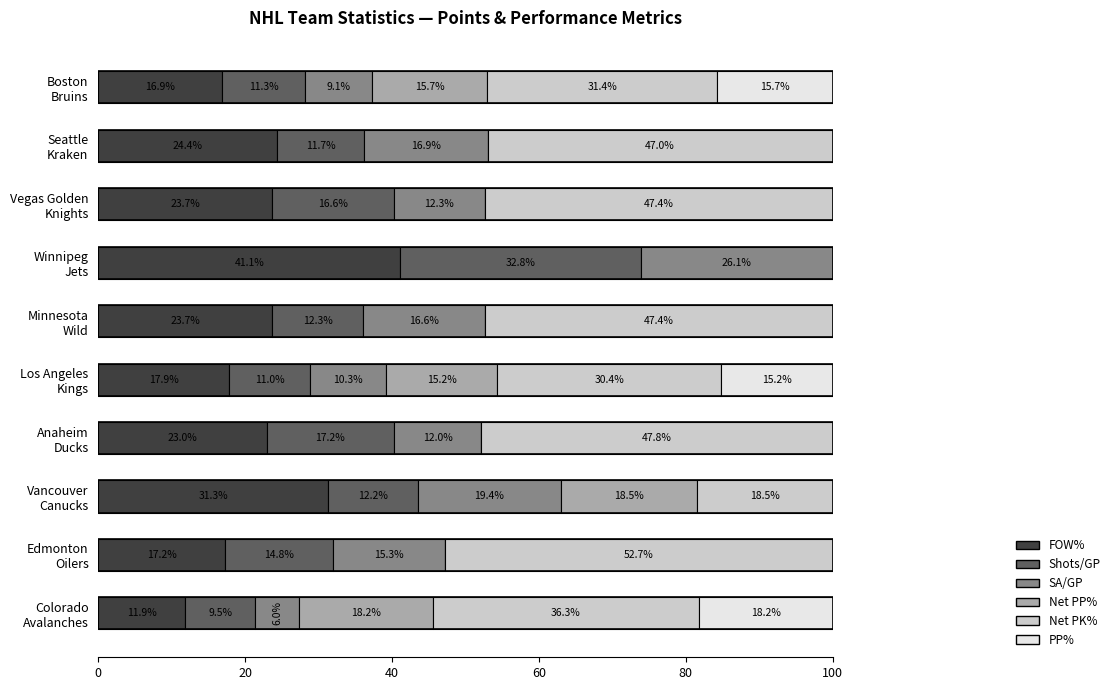

What is the maximum value for FOW%?

41.1